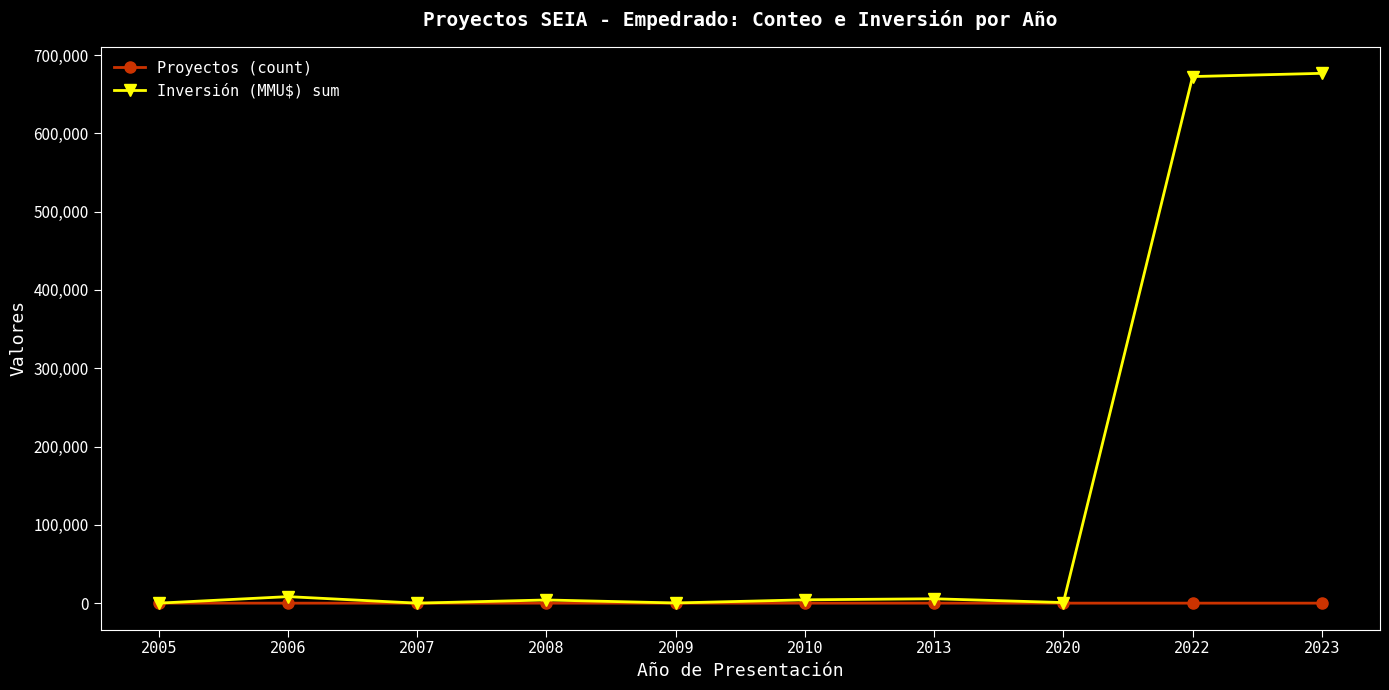

After their last crossing, which series has the higher values: Proyectos (count) or Inversión (MMU$) sum?

Inversión (MMU$) sum